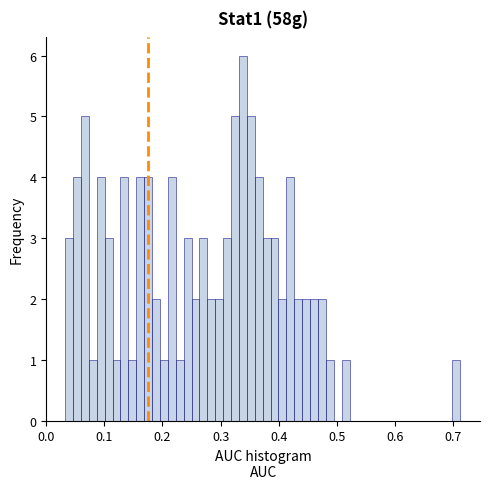

Read against the x-axis, roughly where is the centre of the tallest bar?

0.34